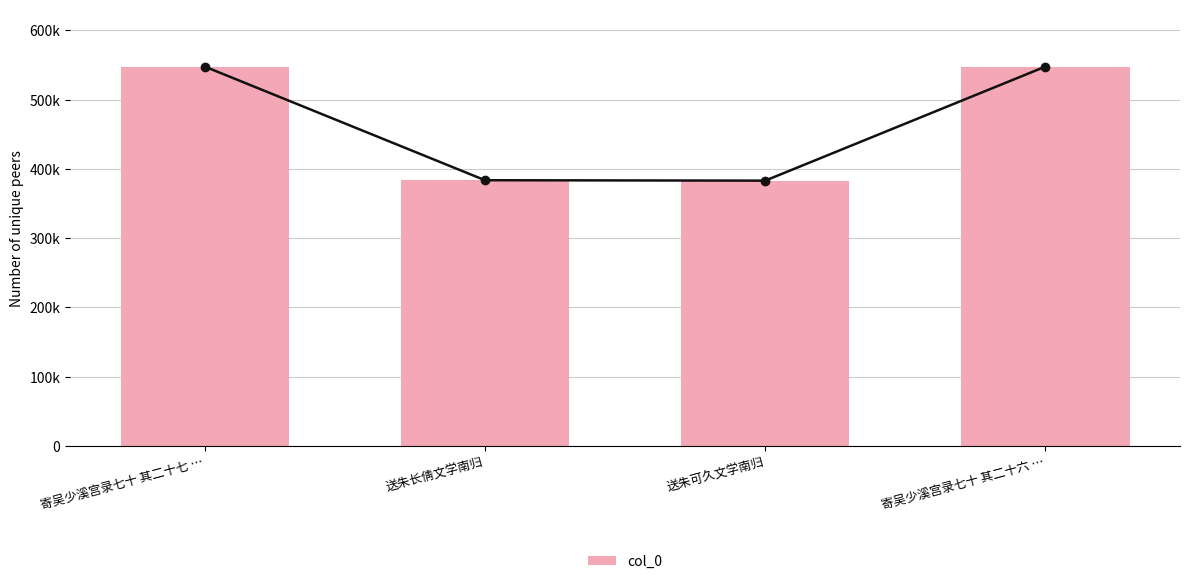

The value at 送朱长倩文学南归 is 84489. True or false?

False